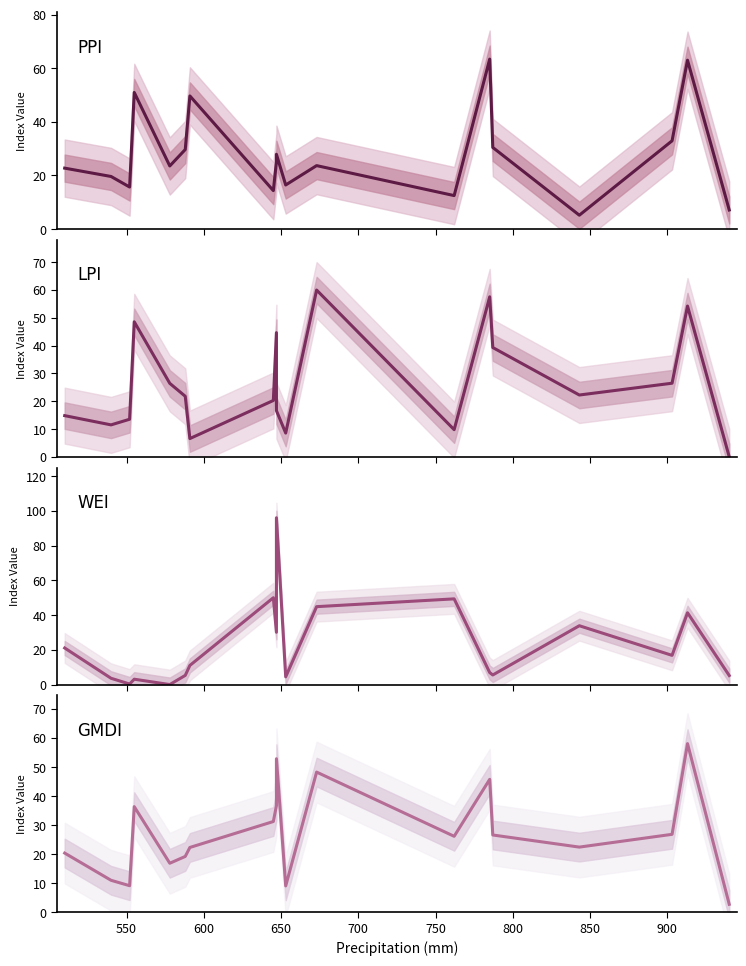

How many interior local valleys does the PPI series have?

6